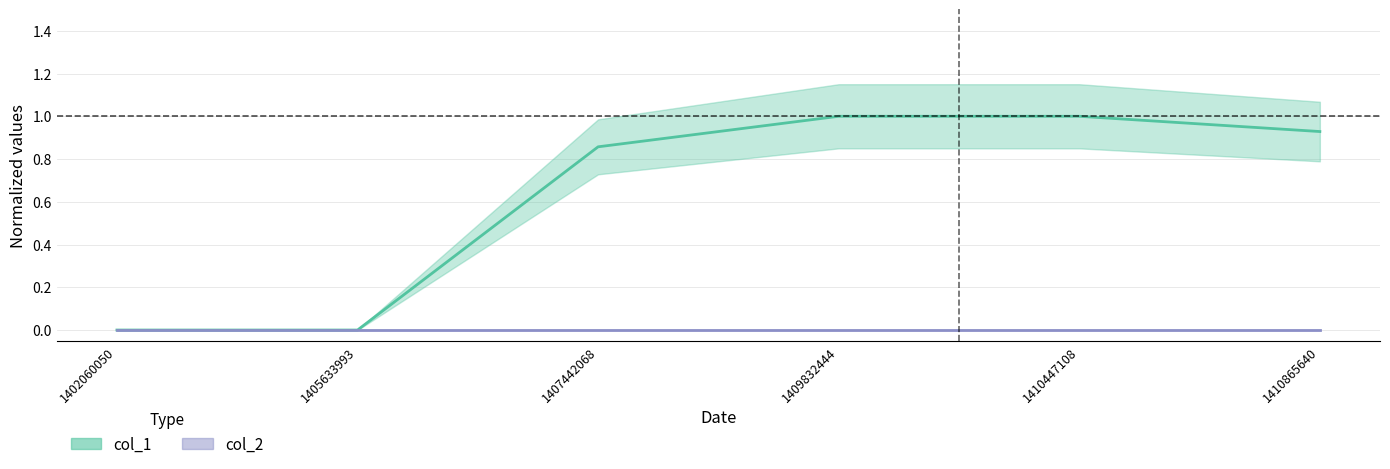

How many categories are shown in the chart?

6